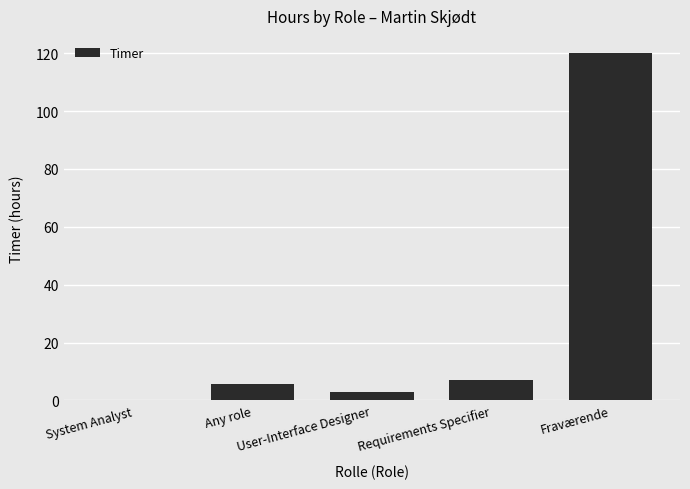

The chart shows a value of 3.0 at User-Interface Designer. True or false?

True